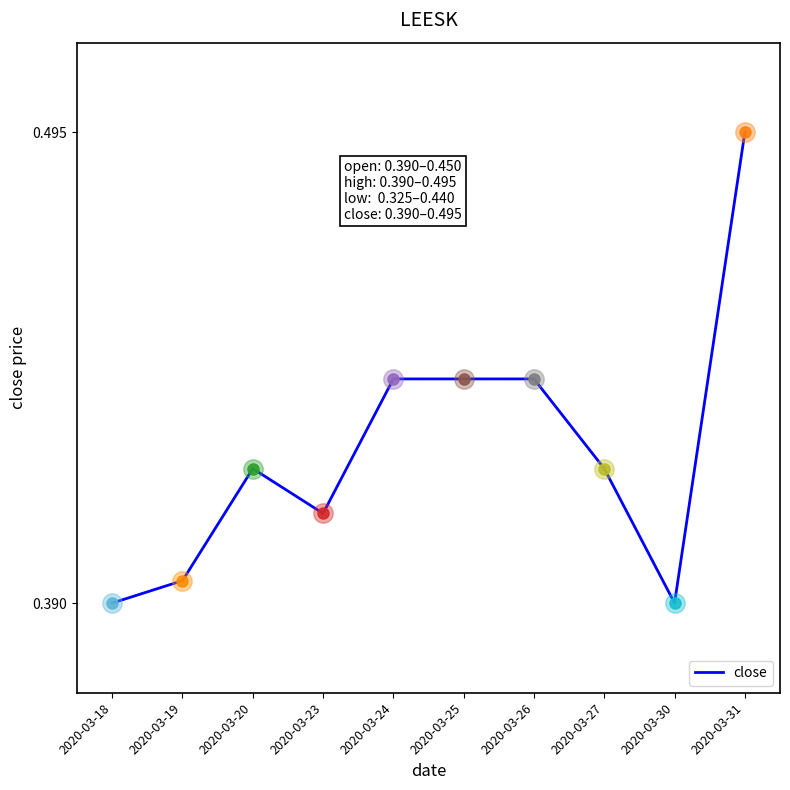

Is it true that the value at 2020-03-19 is 0.7?

False